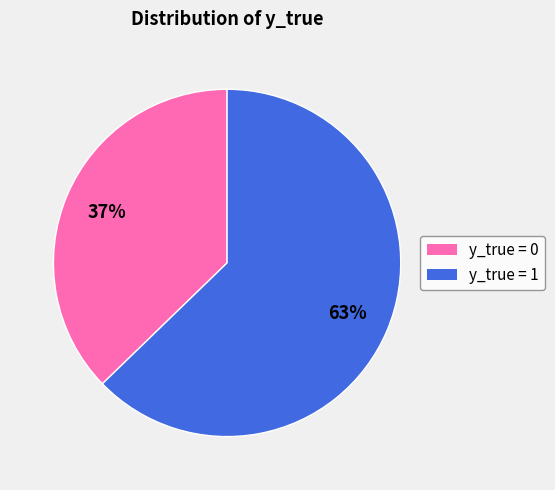

True or false: y_true = 0 accounts for 29% of the total.

False